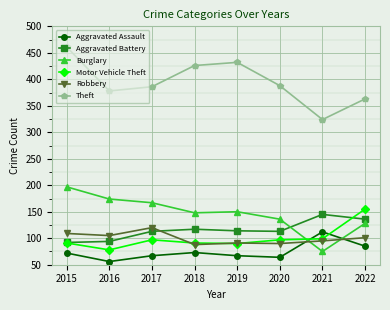

Which series has the widest spread of values?

Theft